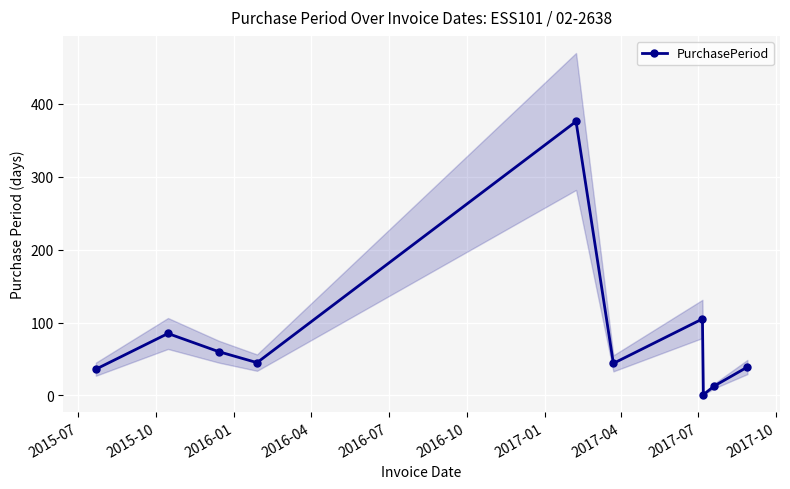

True or false: PurchasePeriod has more than 2 interior local peaks.

True